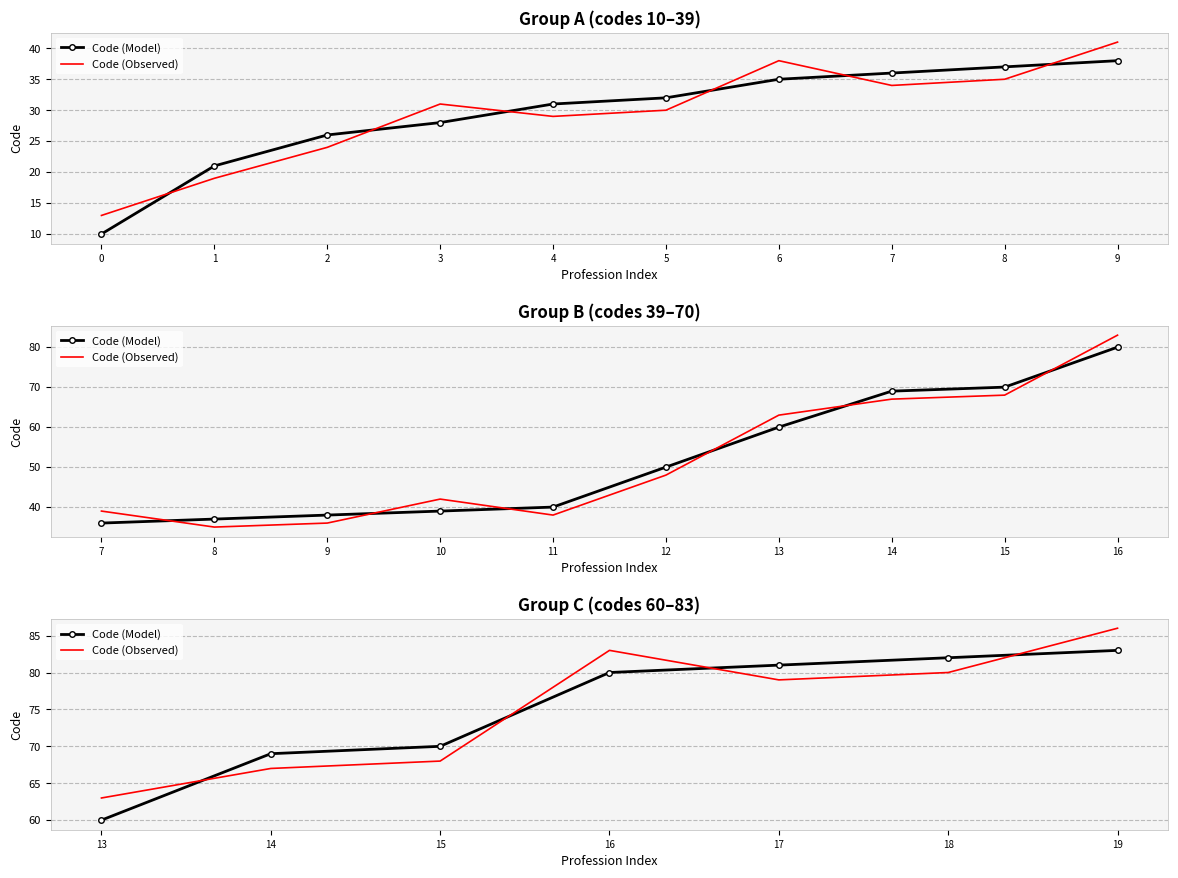

Which series changed the most between 14 and 15?

Code (Model)